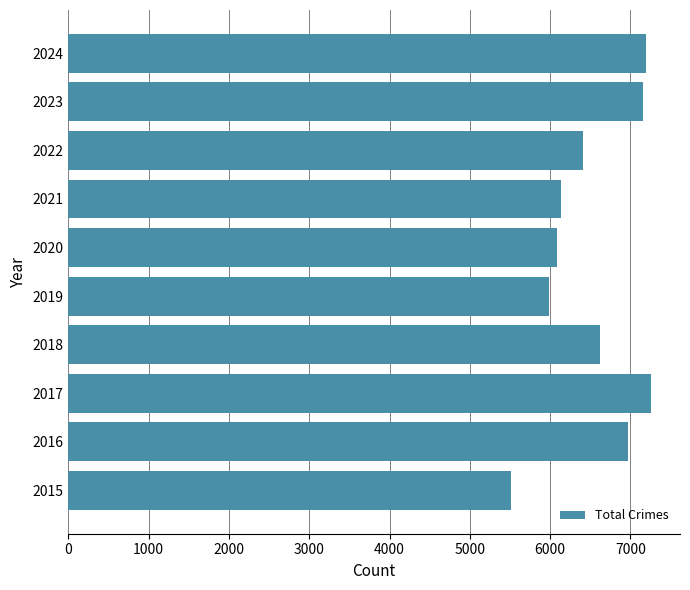

What is the maximum value shown in the chart?

7254